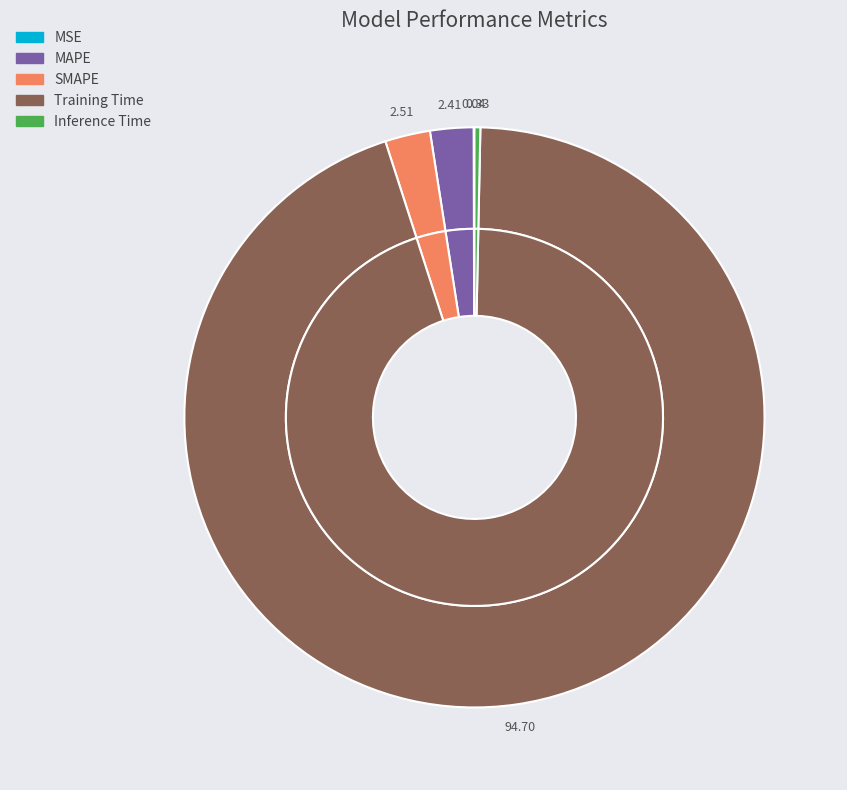

To the nearest percent, what is the difference between the Training Time and Inference Time slice percentages?

94%